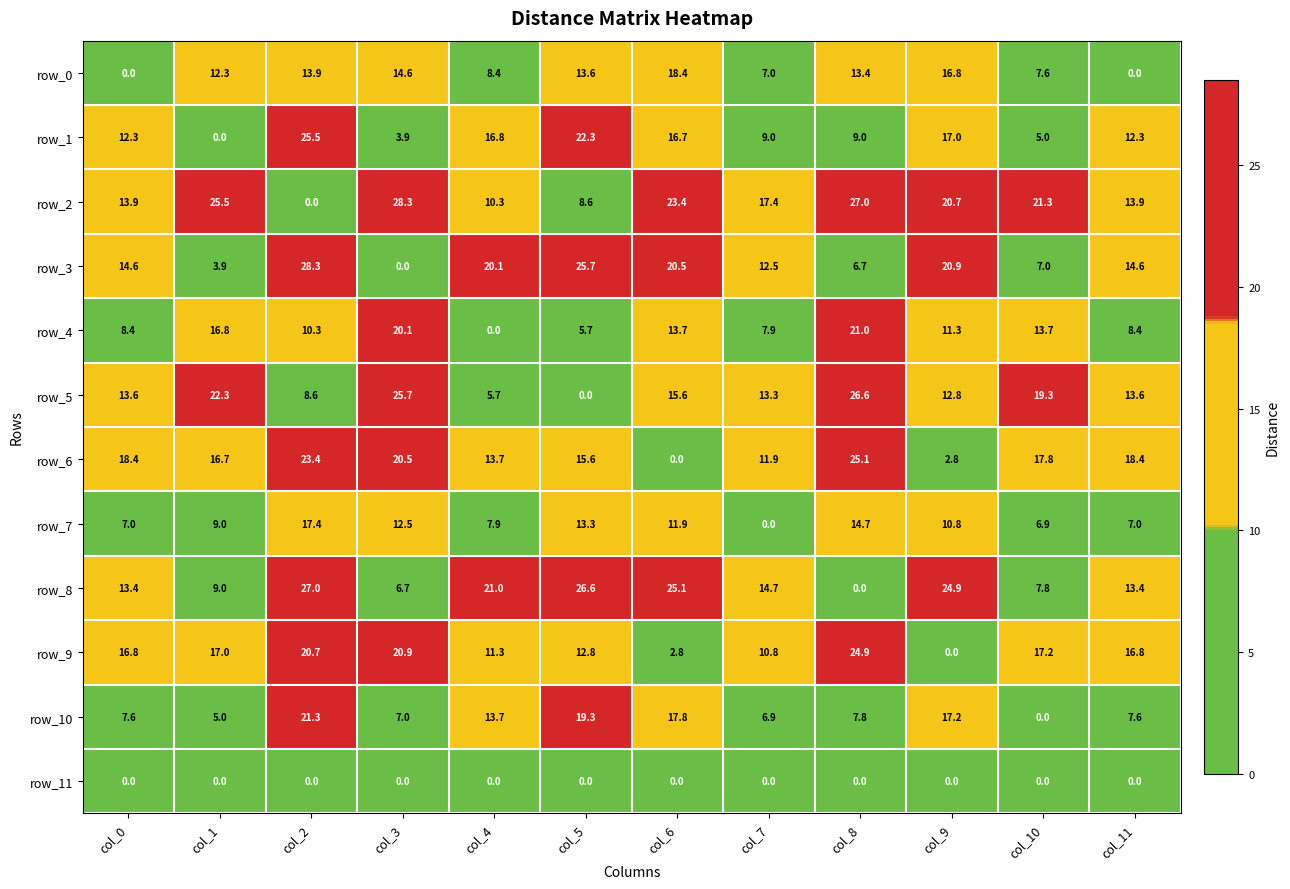

What is the total value across all series at col_0?

126.0